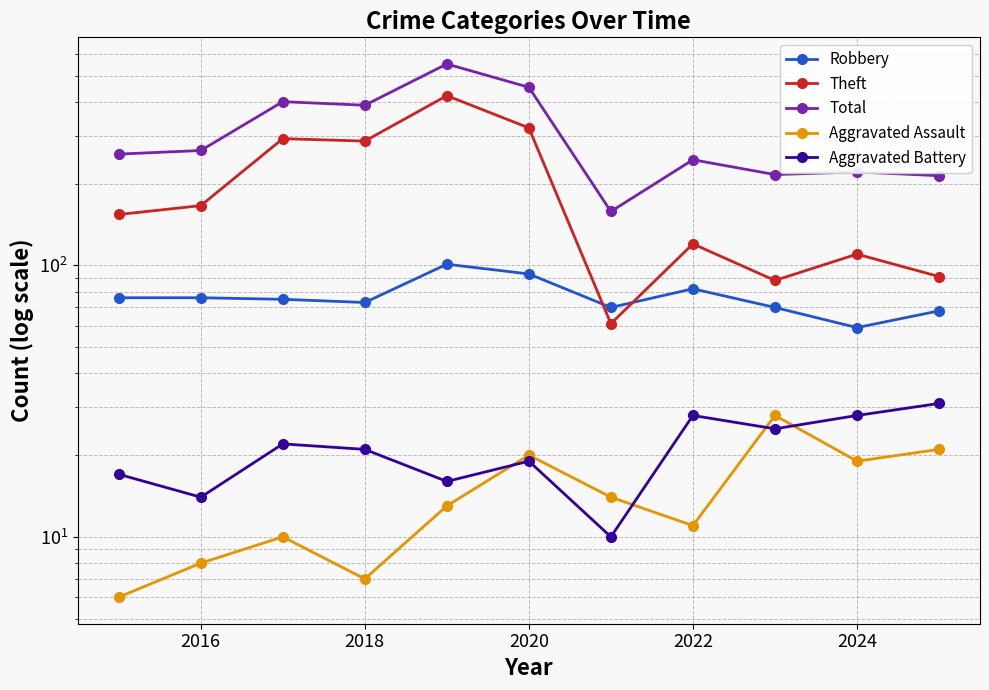

Does the chart display data point markers on the line(s)?

Yes